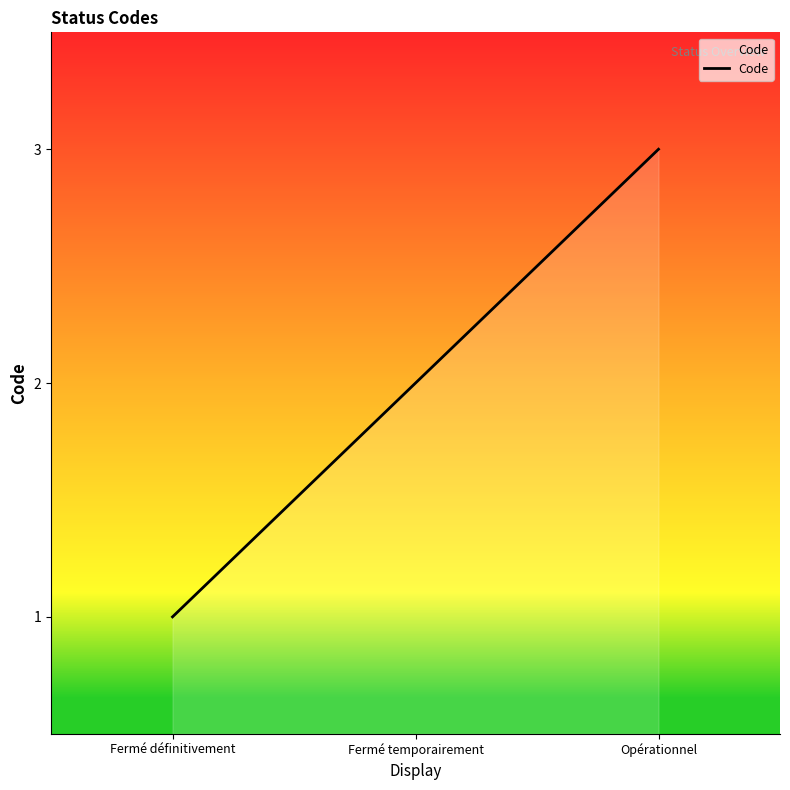

What is the difference between the values at Fermé temporairement and Opérationnel?

1